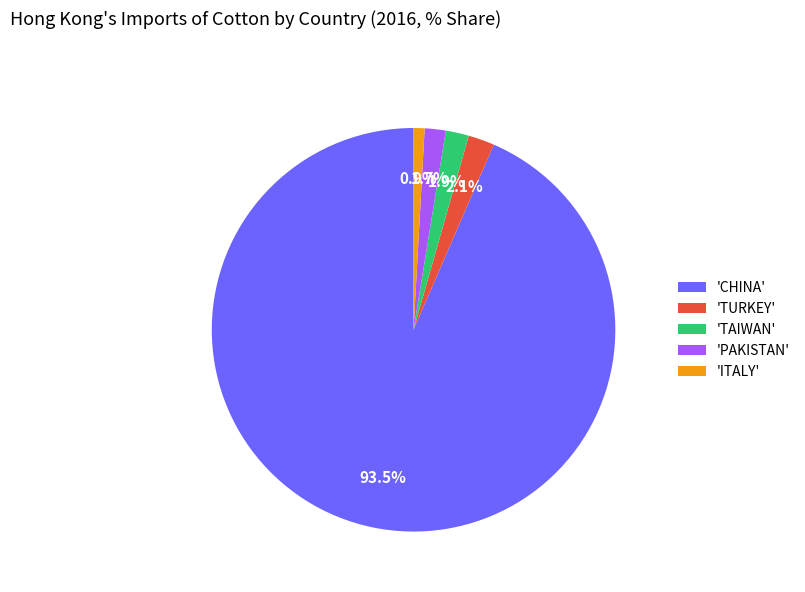

Does any single category account for the majority?

Yes